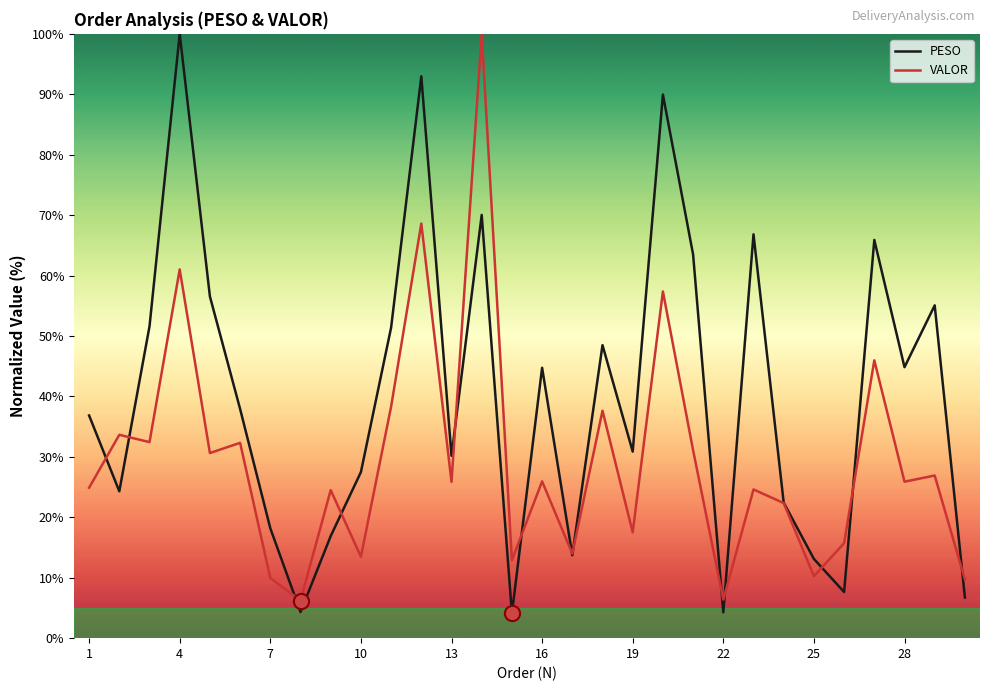

What is the greatest value displayed?

100.0